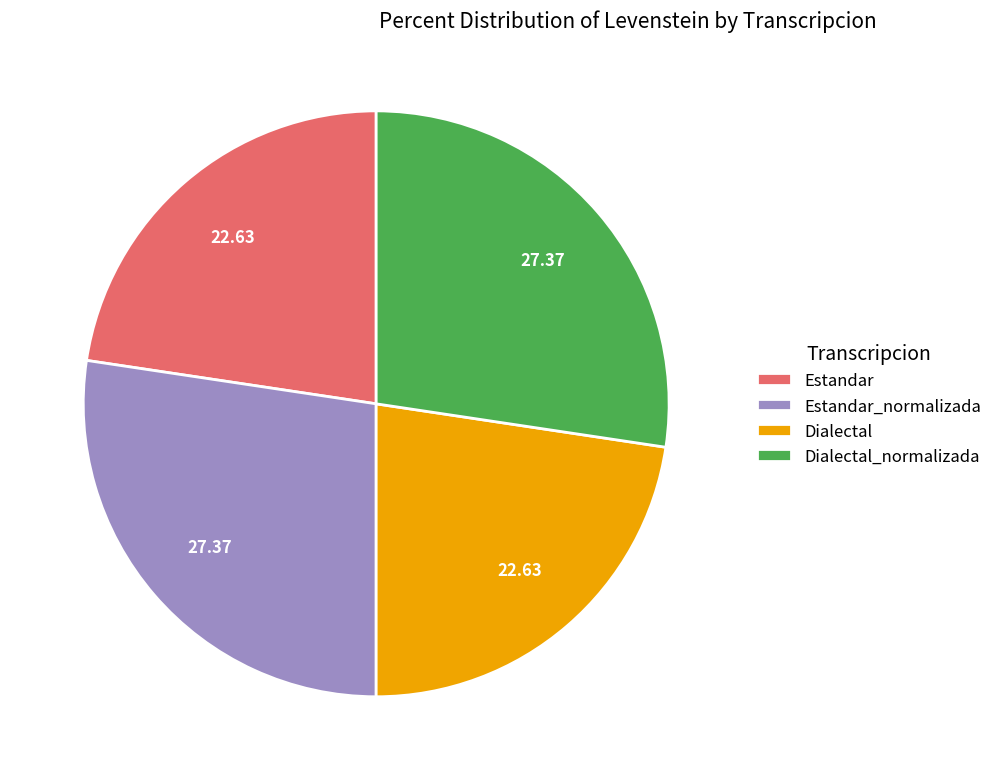

What is the ratio of the value at Dialectal_normalizada to the value at Dialectal?

1.2